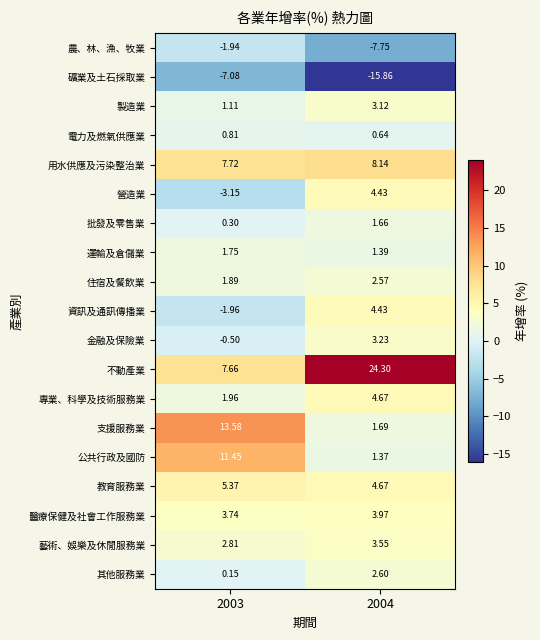

Which series has the largest total across all categories?

不動產業